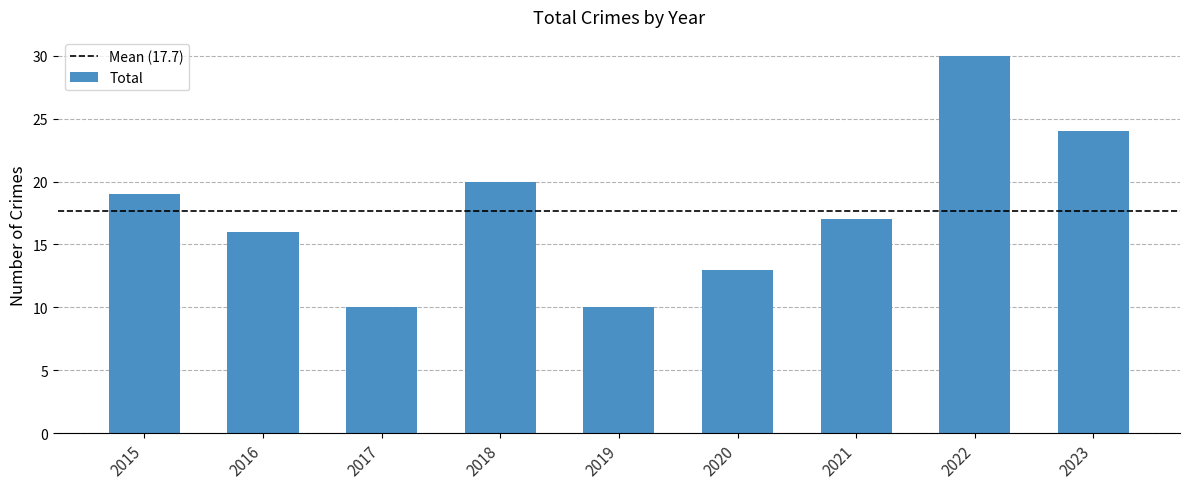

What is the ratio of the value at 2018 to the value at 2017?

2.0